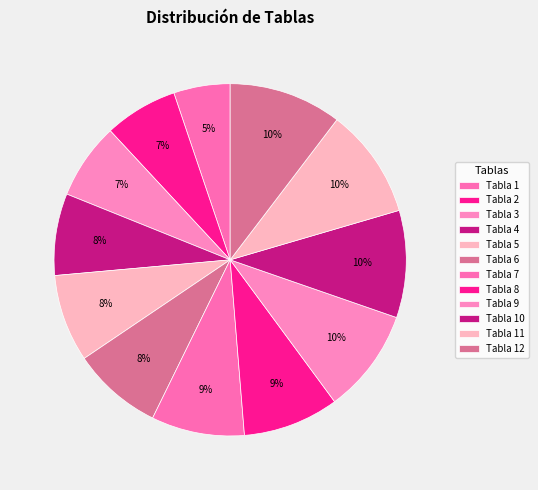

How many segments does this pie chart have?

12